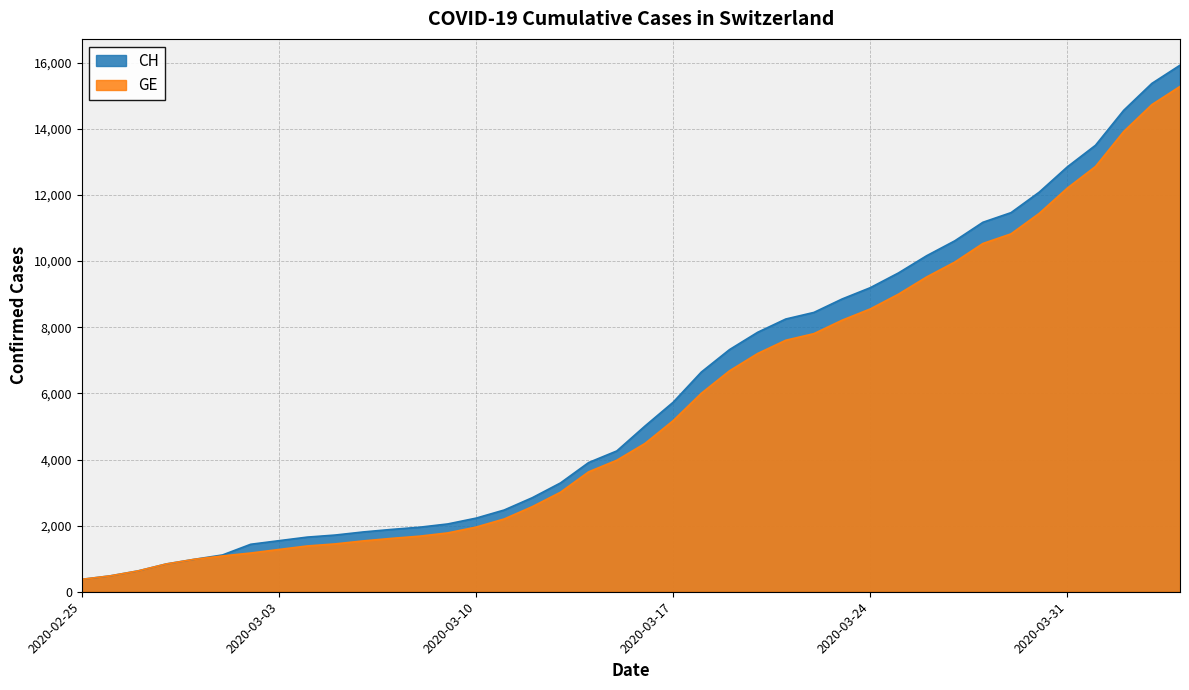

At which label does GE first exceed 4485?

2020-03-17